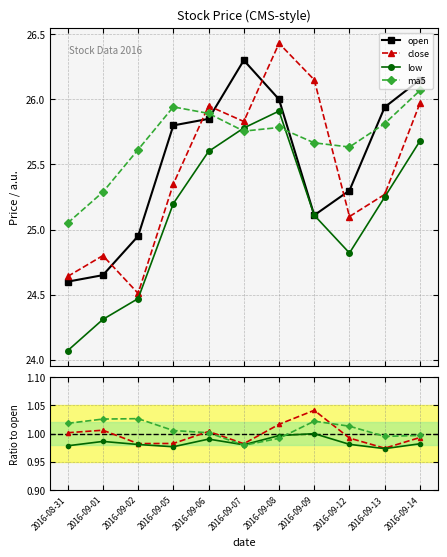

Is it true that ma5 equals 0.5 at 2016-09-01?

False